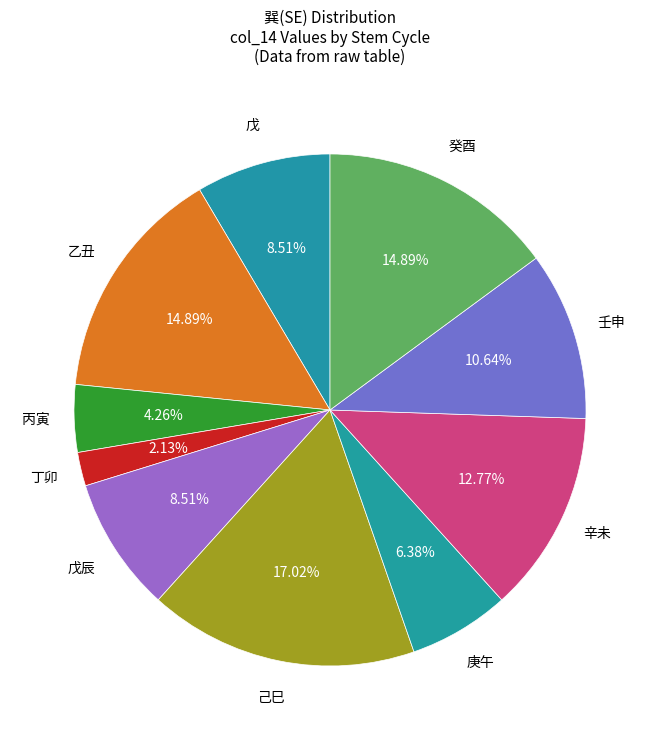

To the nearest percent, what is the difference between the 庚午 and 丁卯 slice percentages?

4%